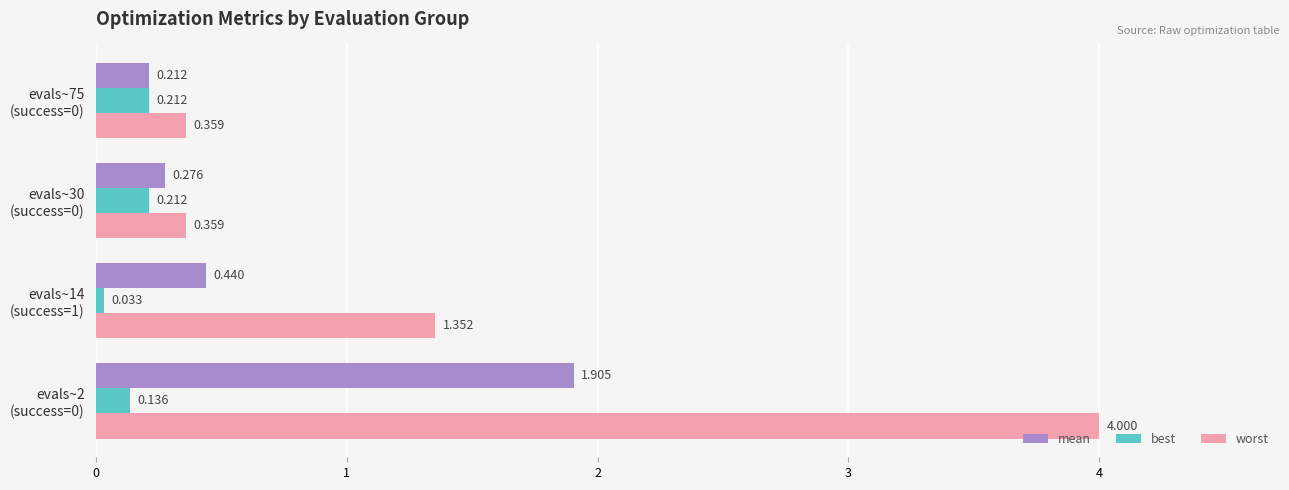

List the series in order of their overall mean, highest first.

worst, mean, best